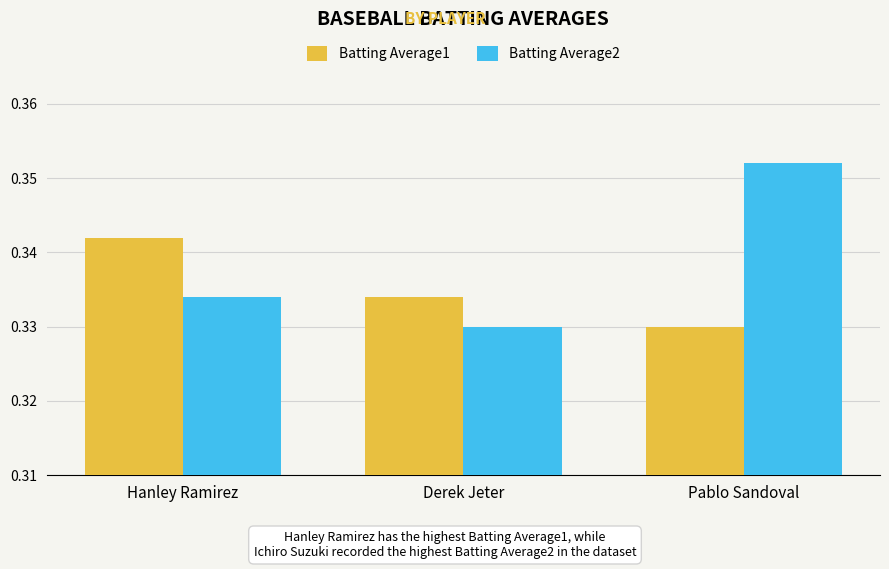

What position from the left is Derek Jeter?

2